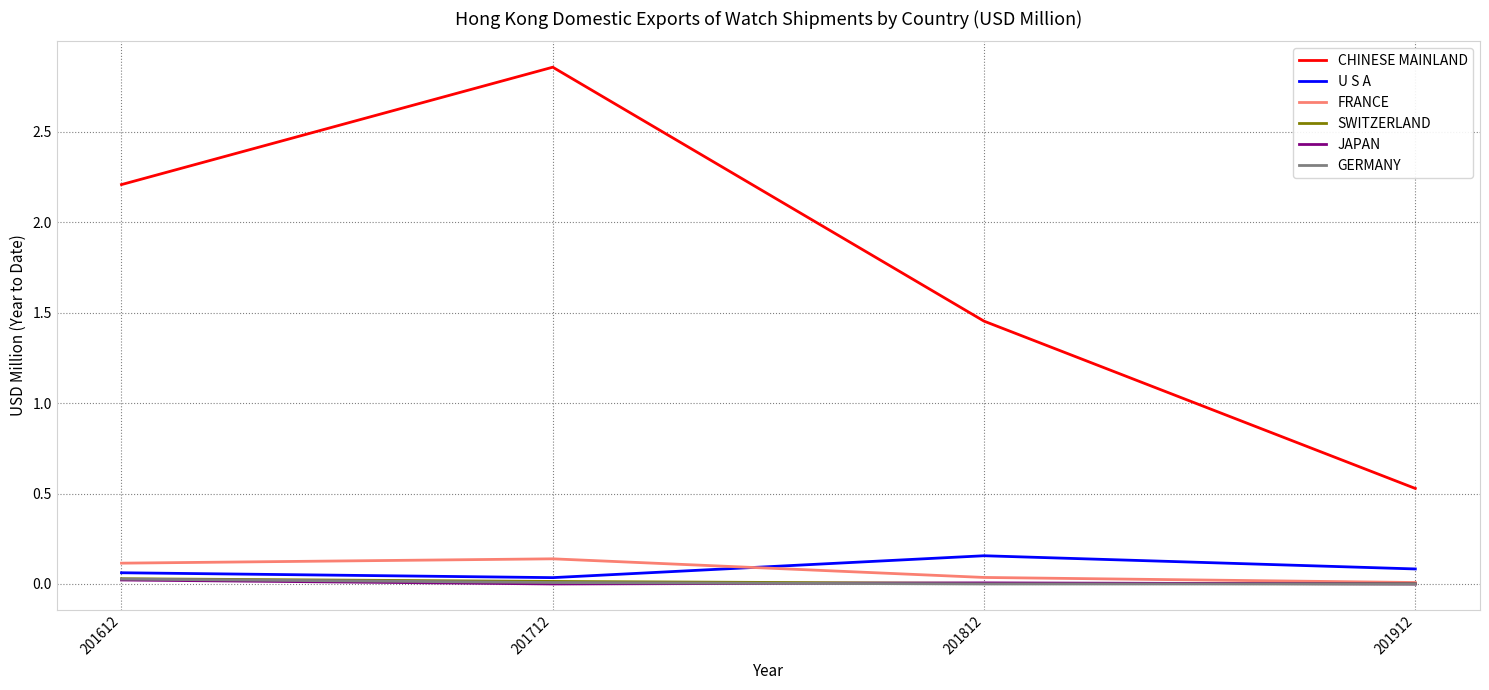

The CHINESE MAINLAND series shows 2.2 at 201812. True or false?

False